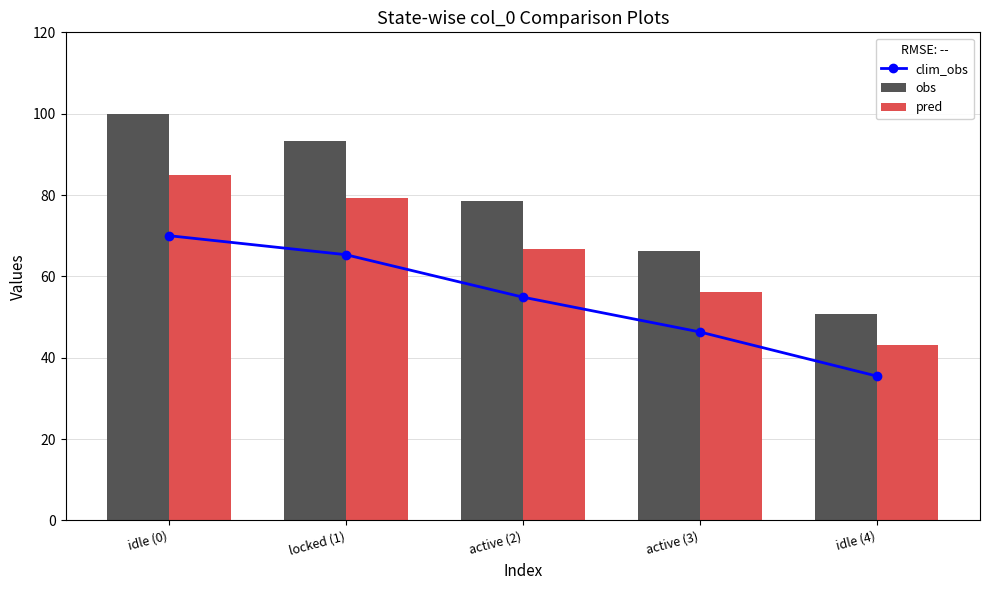

True or false: pred has a value of 85.0 at idle (0).

True